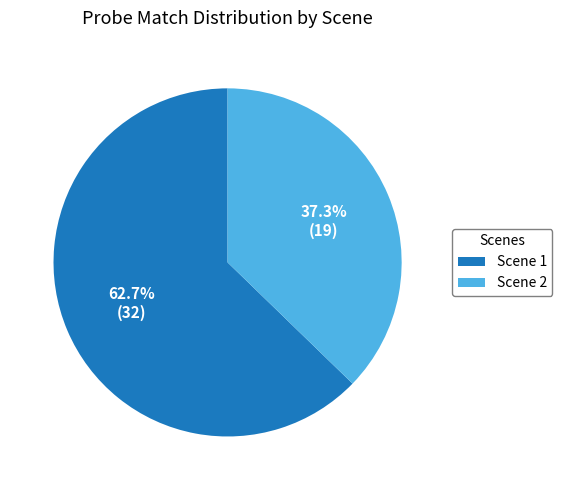

Which category accounts for the majority?

Scene 1